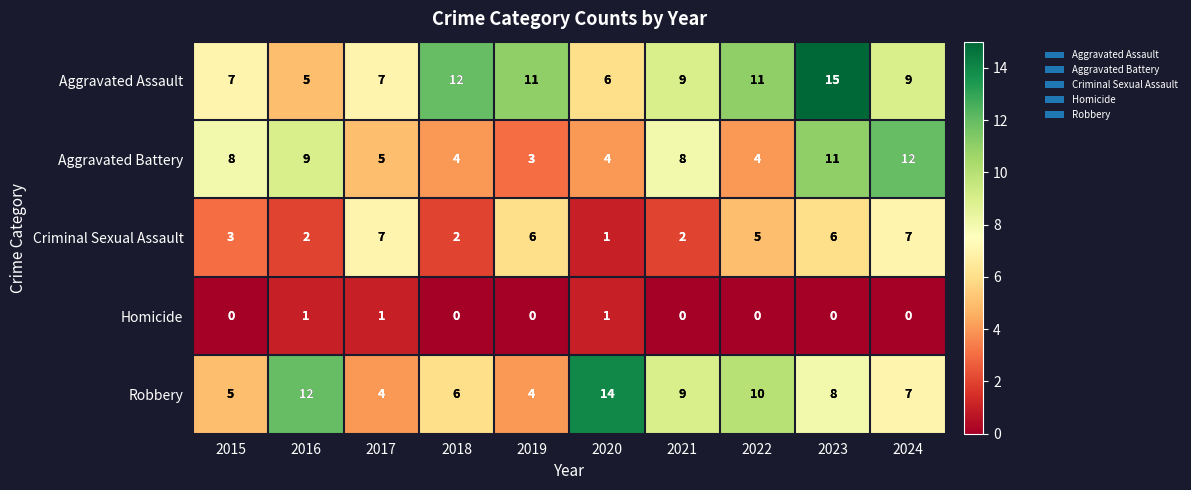

What is the sum of the Aggravated Assault values at 2017 and 2016?

12